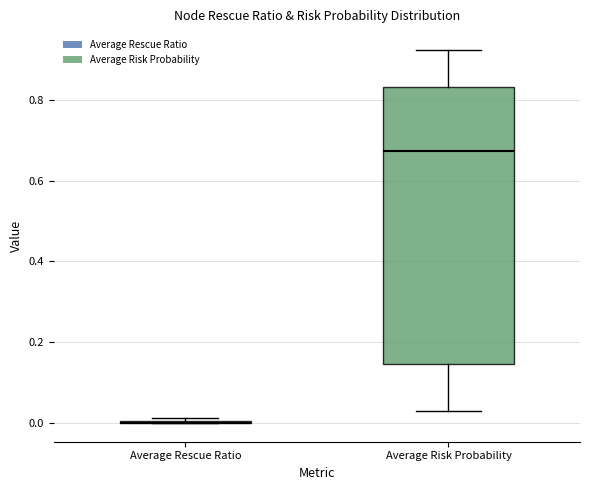

Comparing the boxes themselves (not the whiskers), which one is the tallest?

Average Risk Probability